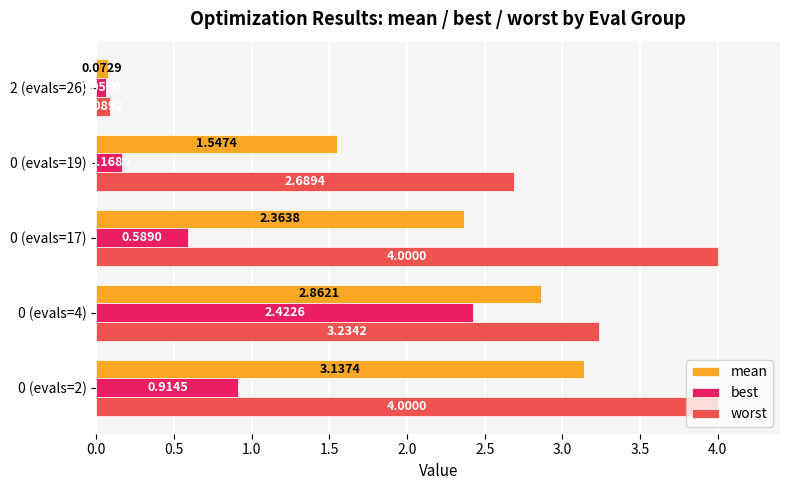

Between 0 (evals=2) and 0 (evals=17), which series saw the biggest shift?

mean